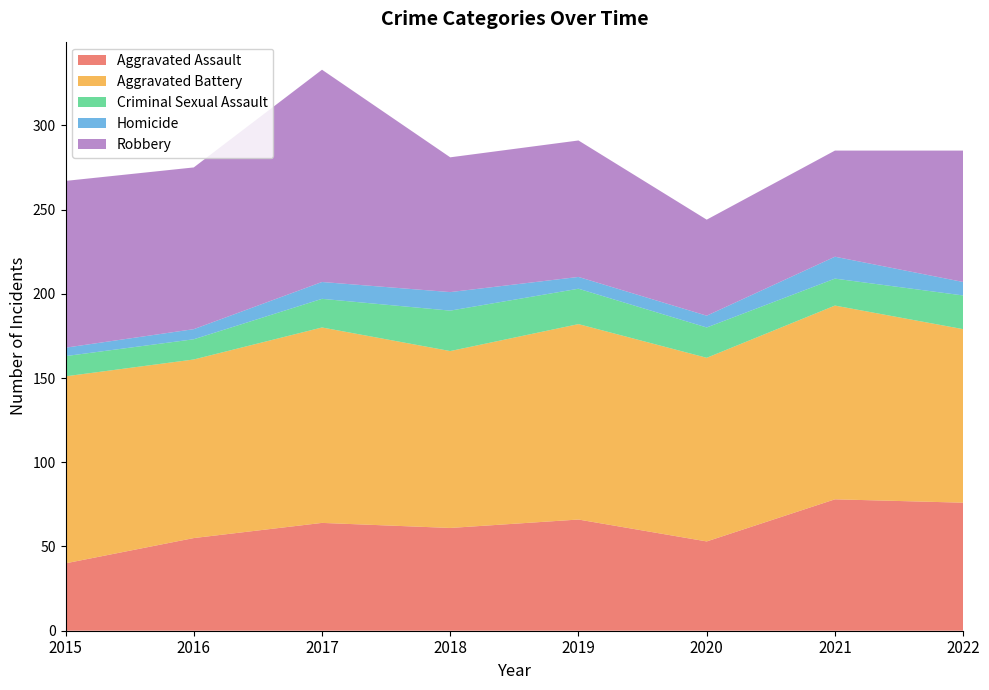

Reading left to right, list all the values displayed in this chart.

Aggravated Assault: 2015=40	2016=55	2017=64	2018=61	2019=66	2020=53	2021=78	2022=76
Aggravated Battery: 2015=111	2016=106	2017=116	2018=105	2019=116	2020=109	2021=115	2022=103
Criminal Sexual Assault: 2015=12	2016=12	2017=17	2018=24	2019=21	2020=18	2021=16	2022=20
Homicide: 2015=5	2016=6	2017=10	2018=11	2019=7	2020=7	2021=13	2022=8
Robbery: 2015=99	2016=96	2017=126	2018=80	2019=81	2020=57	2021=63	2022=78